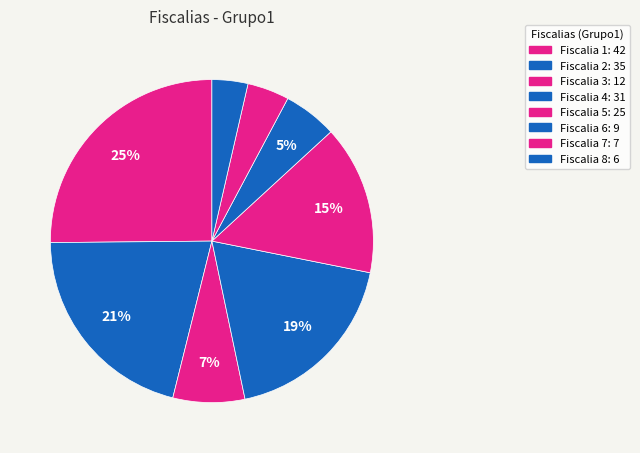

To the nearest percent, what is the difference between the largest and smallest slice percentages?

22%